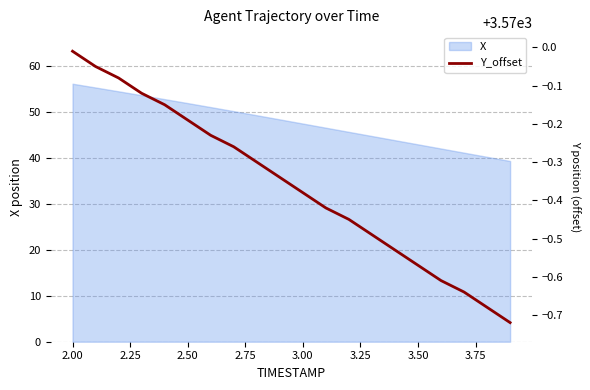

True or false: there are more than 0 points higher than both neighbors.

False